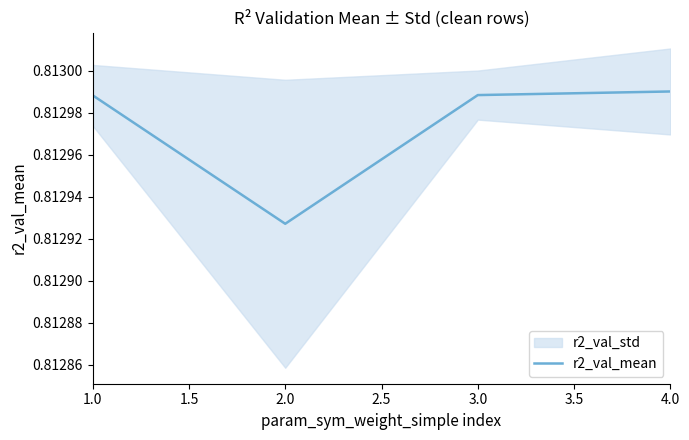

What is the approximate value at 1.0?

0.8